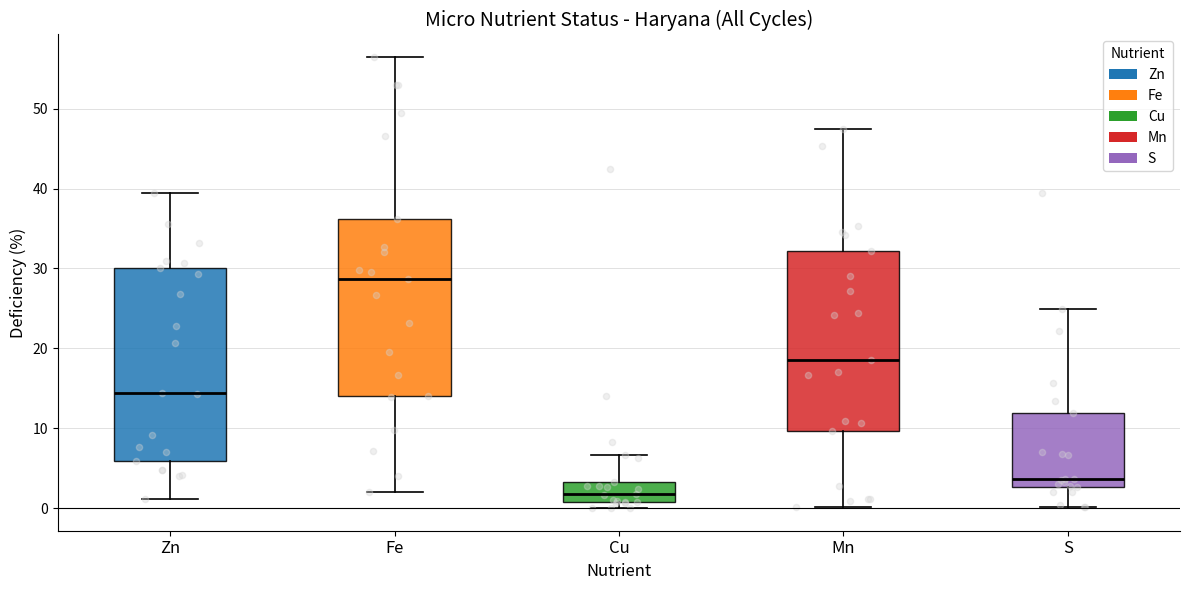

Which box has the highest median line?

Fe